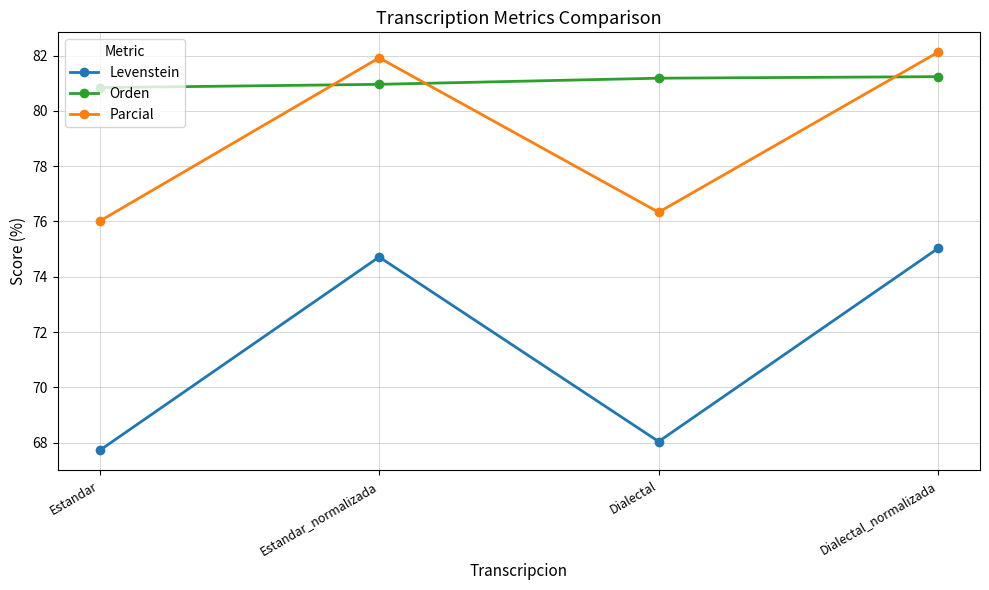

List the series in order of their peak value, highest first.

Parcial, Orden, Levenstein